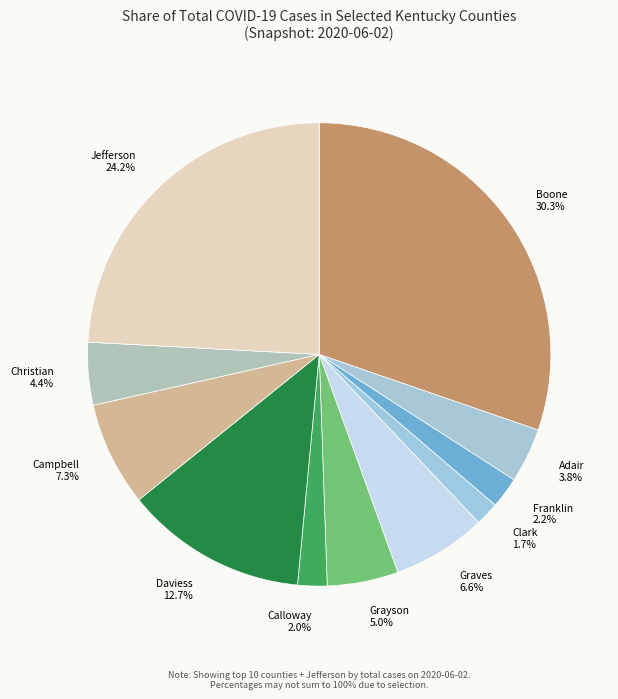

What percentage is NOT represented by Grayson?

95.0%